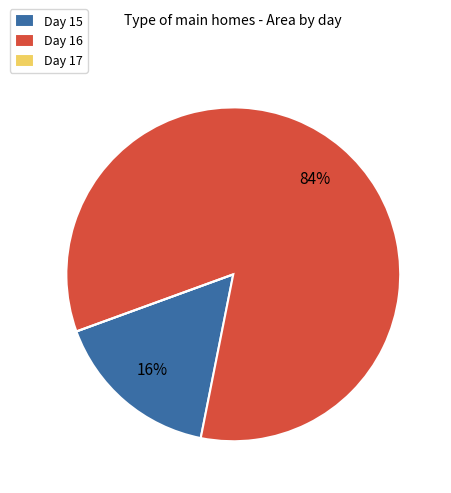

What percentage is the Day 16 slice, to the nearest percent?

84%